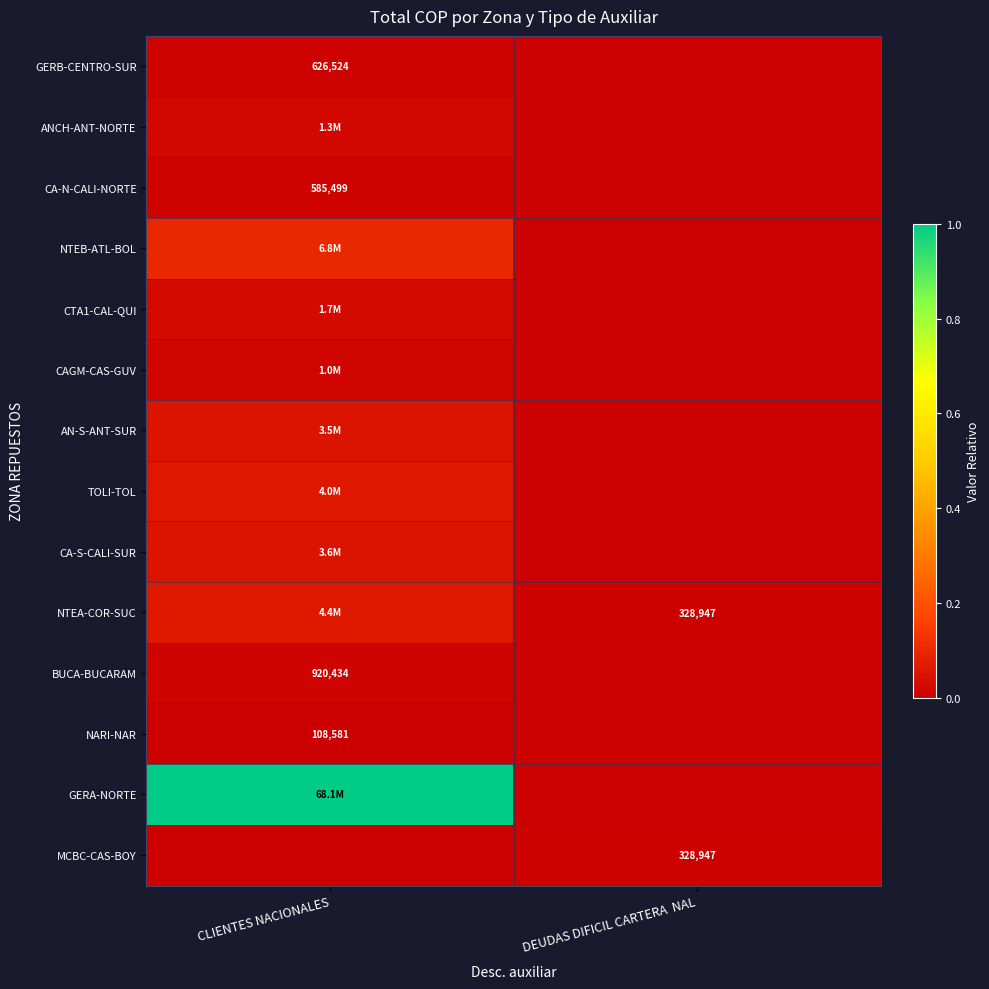

At which label does BUCA-BUCARAM reach its peak?

CLIENTES NACIONALES